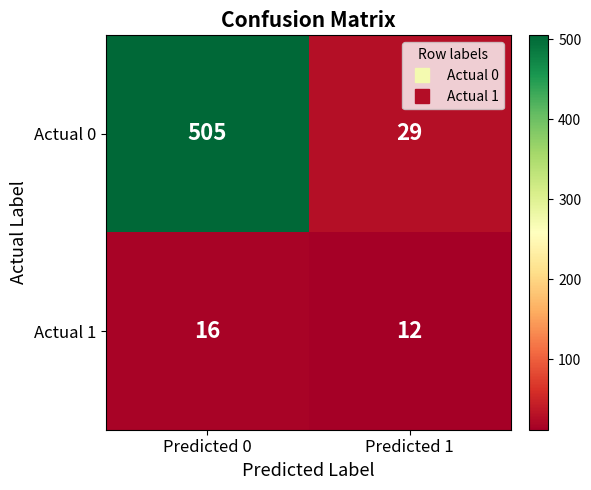

What is the spread (max minus min) of values at Predicted 0?

489